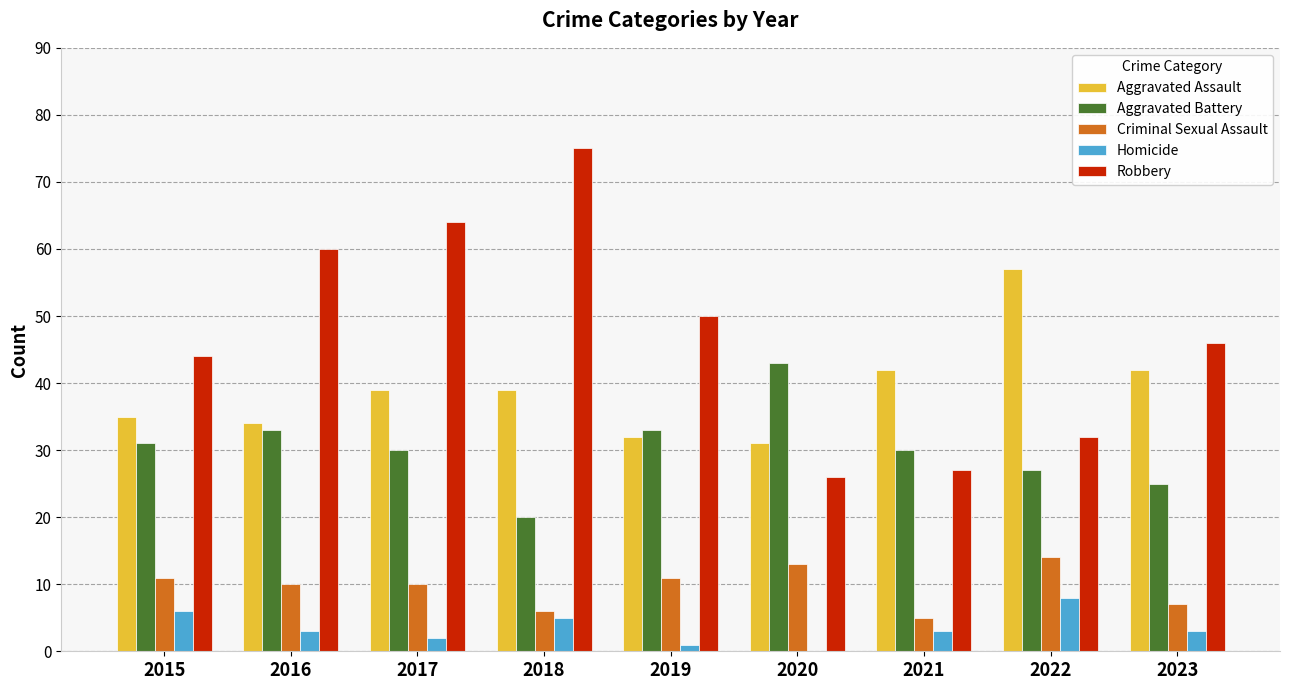

What is the greatest value displayed?

75